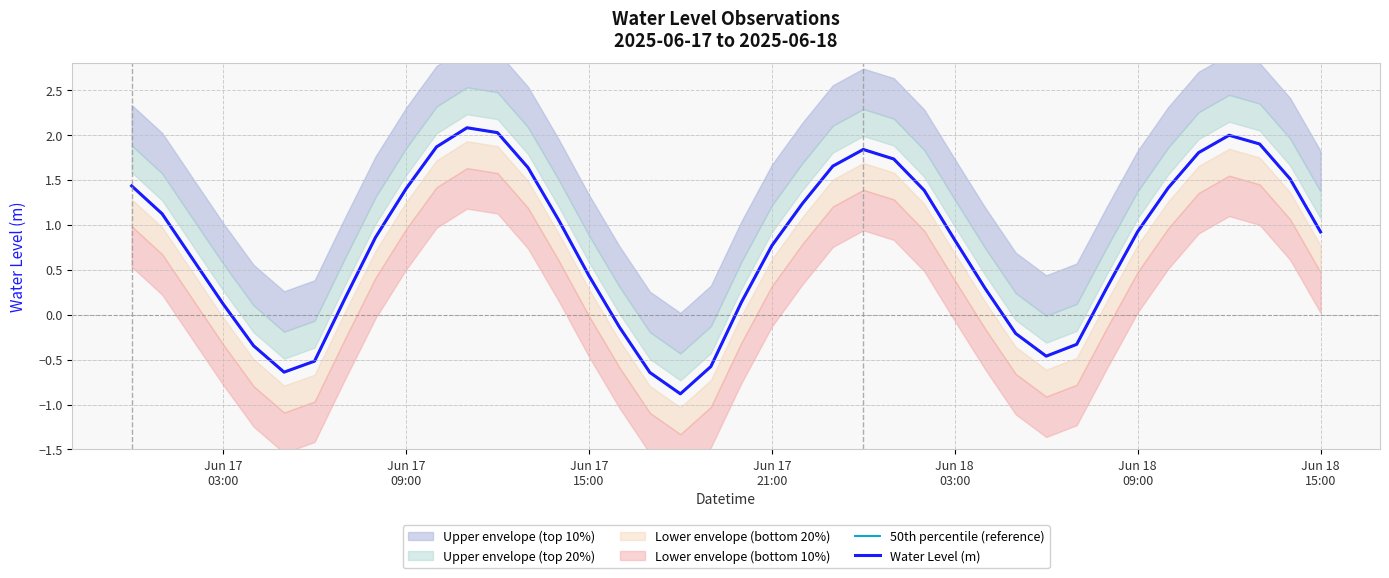

How many data points does each series have?

40